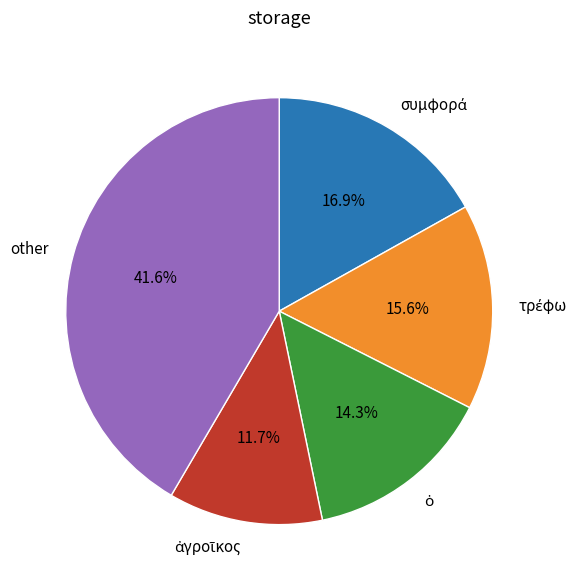

What is the largest slice in the pie chart?

other